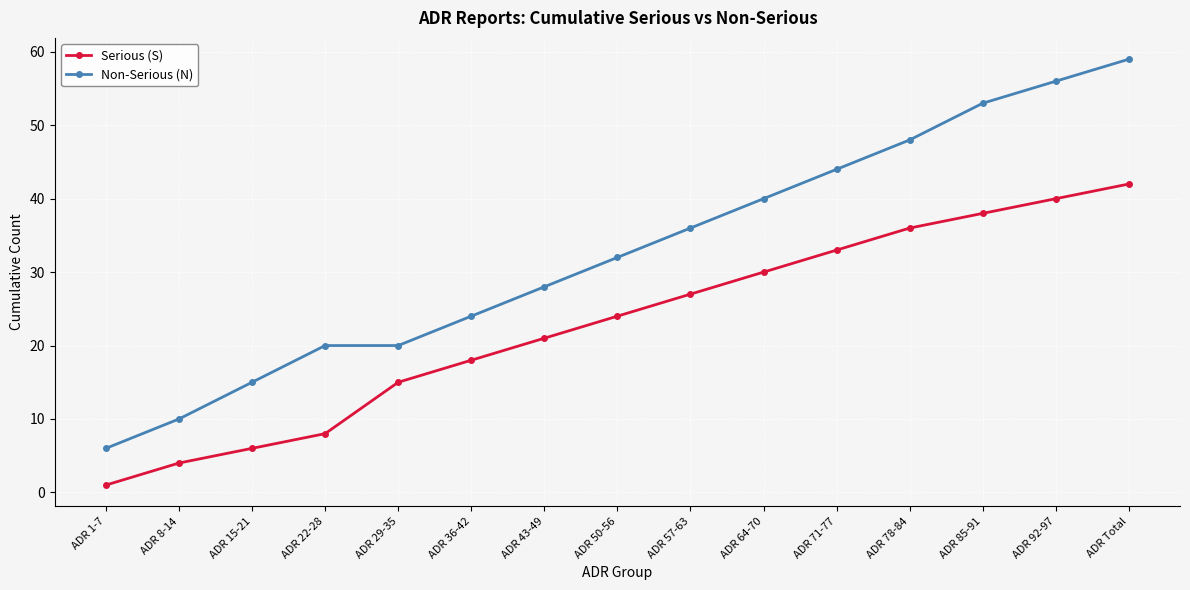

Reading left to right, what are all the values shown in this chart?

Serious (S): 1	4	6	8	15	18	21	24	27	30	33	36	38	40	42
Non-Serious (N): 6	10	15	20	20	24	28	32	36	40	44	48	53	56	59